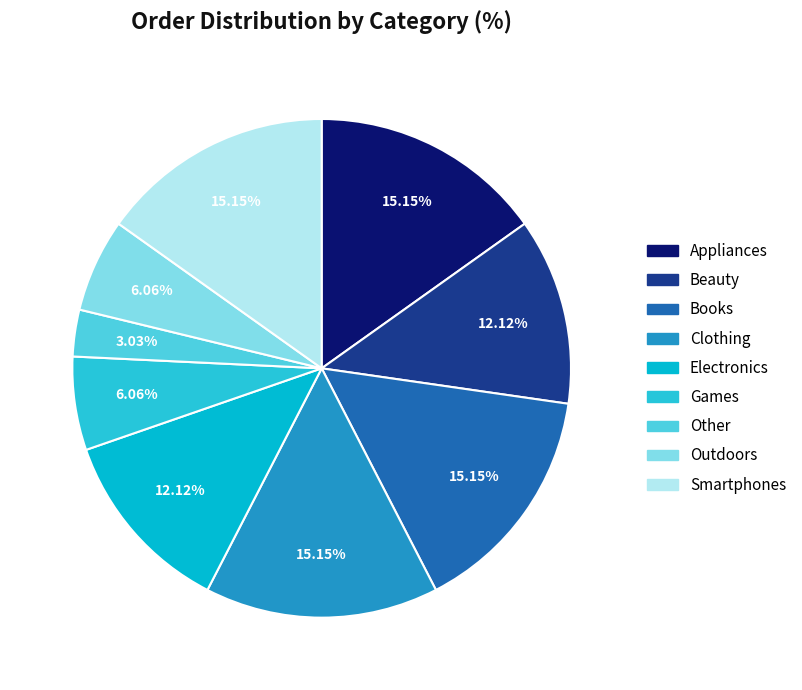

To the nearest percent, what is the combined percentage of Outdoors and Games?

12%